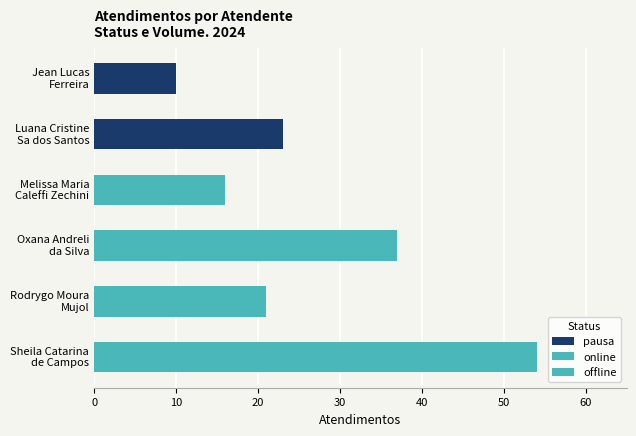

True or false: the data shows 54 at Sheila Catarina de Campos.

True